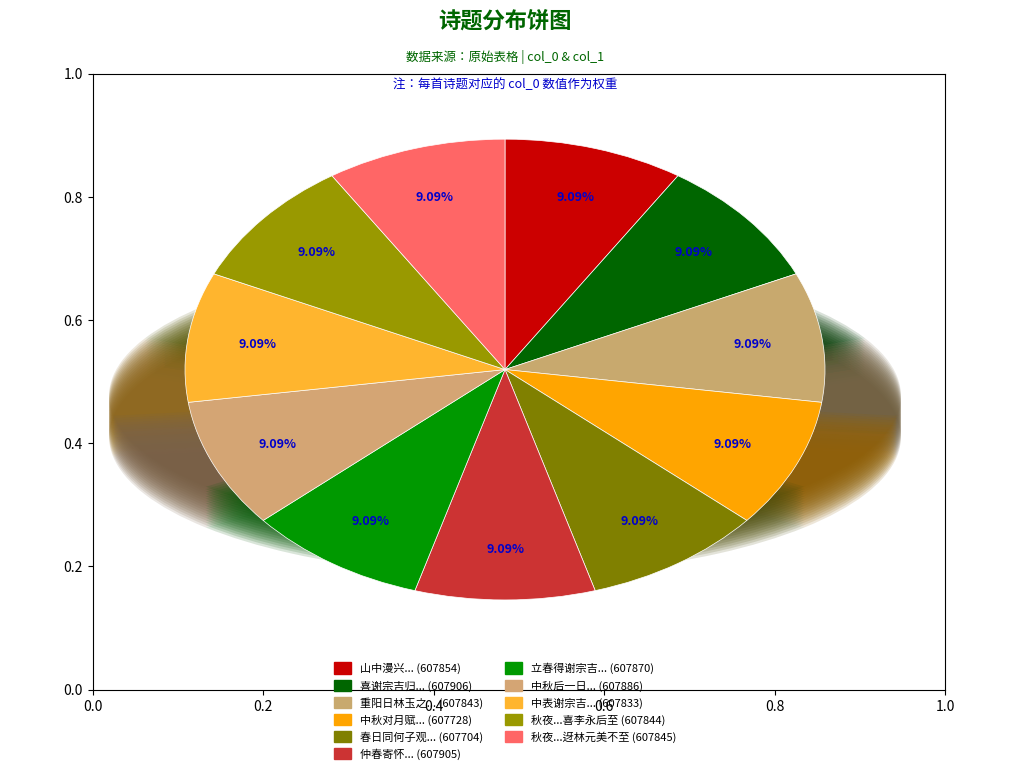

What percentage is the 立春得谢宗吉陵江书询我星岩失约赋此寄怀 slice, to the nearest percent?

9%